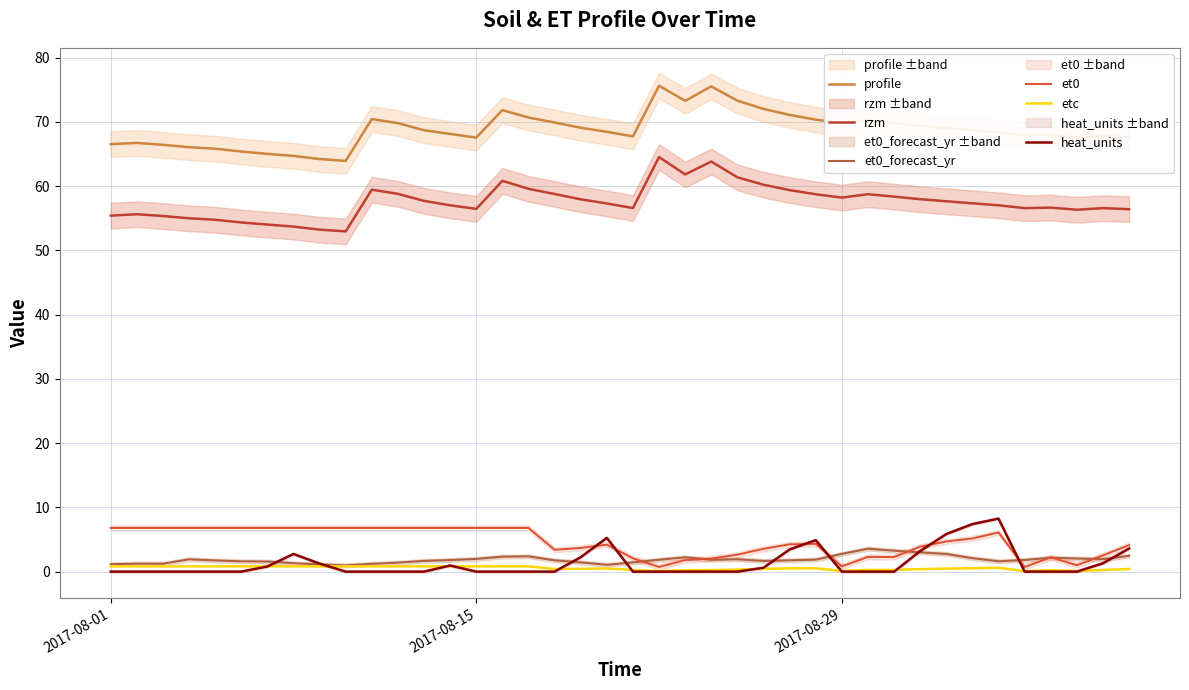

Which series has the largest range (max minus min)?

profile